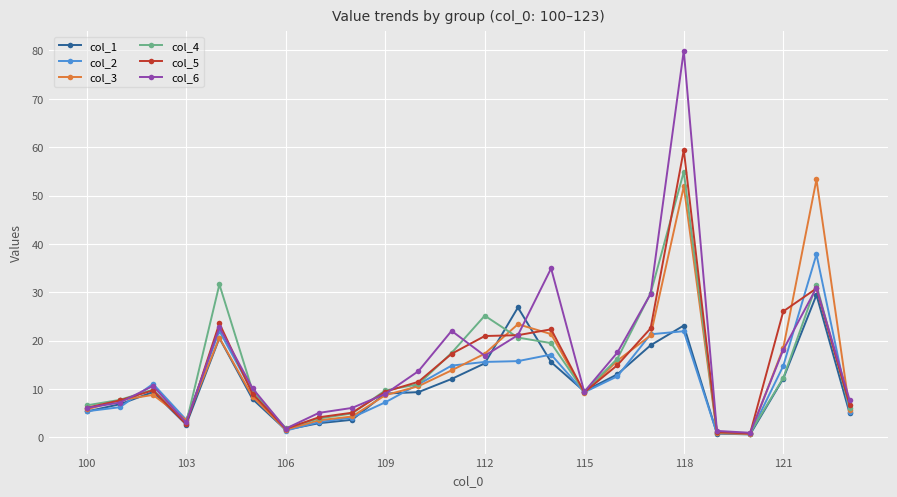

How many values in the col_2 series exceed 10?

12